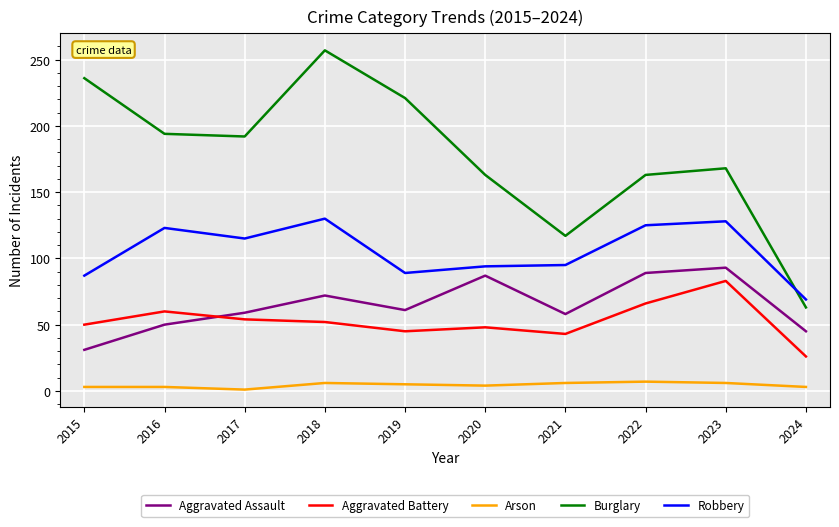

What are all the series names shown in the legend?

Aggravated Assault, Aggravated Battery, Arson, Burglary, Robbery